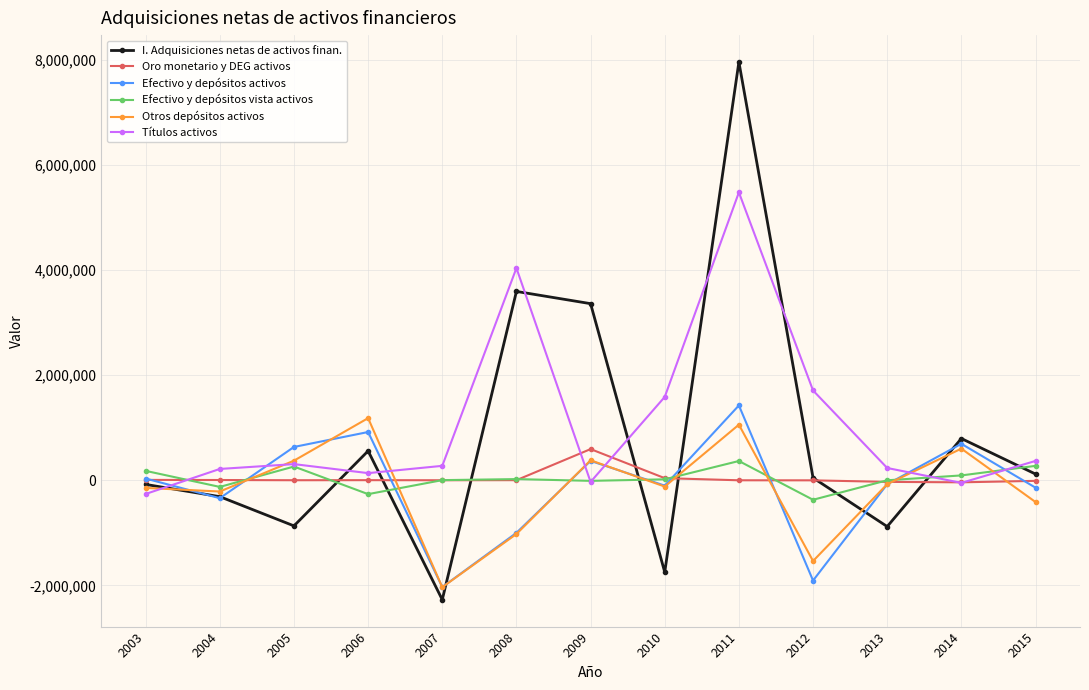

What is the highest value of the I. Adquisiciones netas de activos finan. series?

7960740